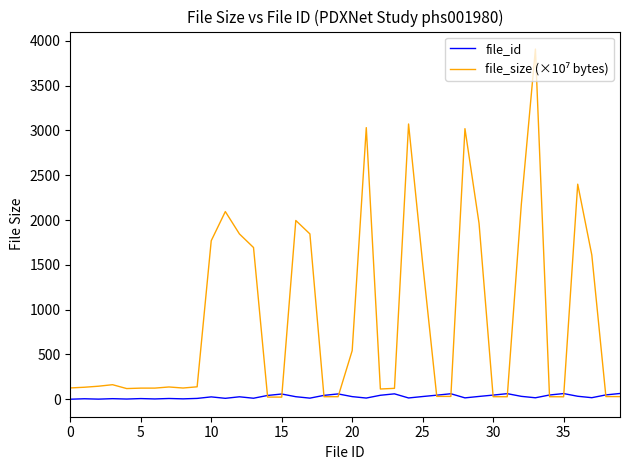

Reading left to right, what are all the values shown in this chart?

file_id: 1.0	6.0	2.0	7.0	3.0	8.0	4.0	9.0	5.0	10.0	27.0	11.0	28.0	12.0	43.0	59.0	29.0	13.0	44.0	60.0	30.0	14.0	45.0	61.0	15.0	31.0	46.0	62.0	16.0	32.0	47.0	63.0	33.0	17.0	48.0	64.0	34.0	18.0	49.0	65.0
file_size (×10⁷ bytes): 126.9	134.6	146.1	163.0	119.9	124.8	124.9	137.6	125.9	139.5	1769.6	2094.9	1845.4	1693.7	24.9	24.5	1995.3	1845.6	29.1	29.0	543.2	3031.6	115.0	122.3	3072.3	1515.9	32.5	32.1	3020.2	1963.7	29.2	28.5	2176.8	3908.4	28.8	28.2	2400.6	1610.4	30.6	30.1